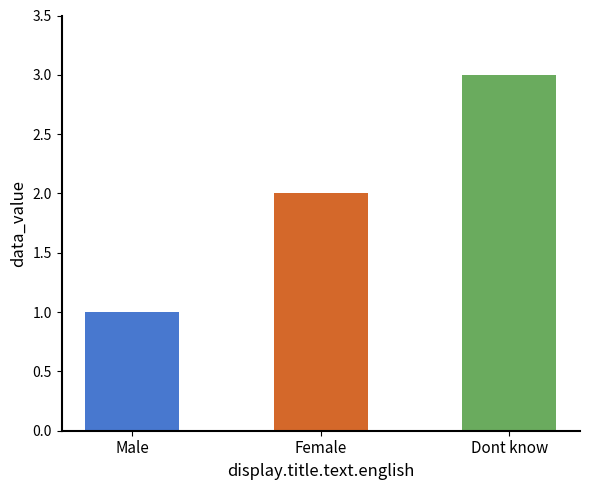

How many distinct data groups are displayed?

1